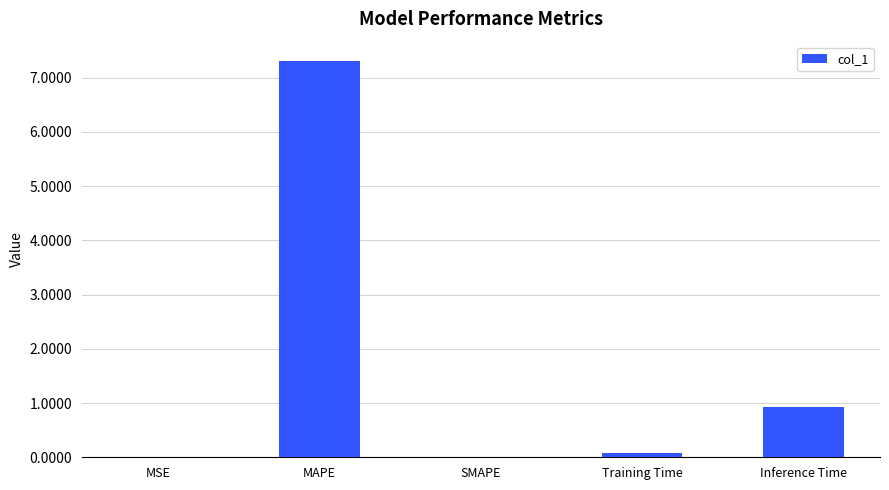

How many distinct data groups are displayed?

1